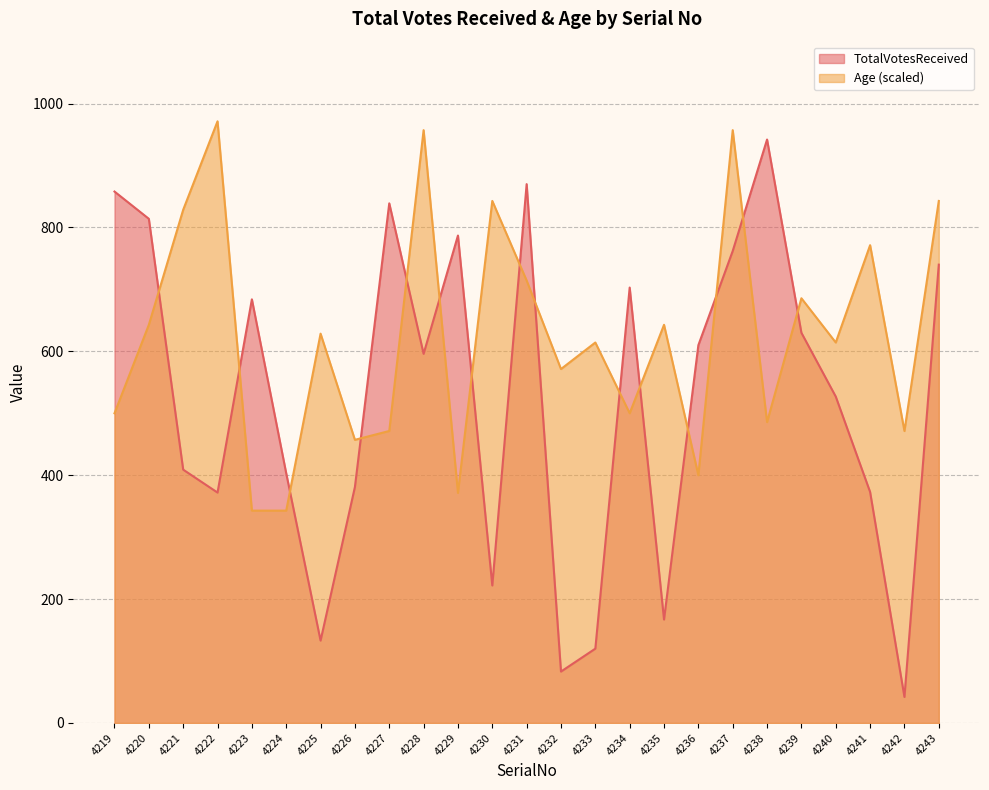

Which series changed the most between 4223 and 4225?

TotalVotesReceived